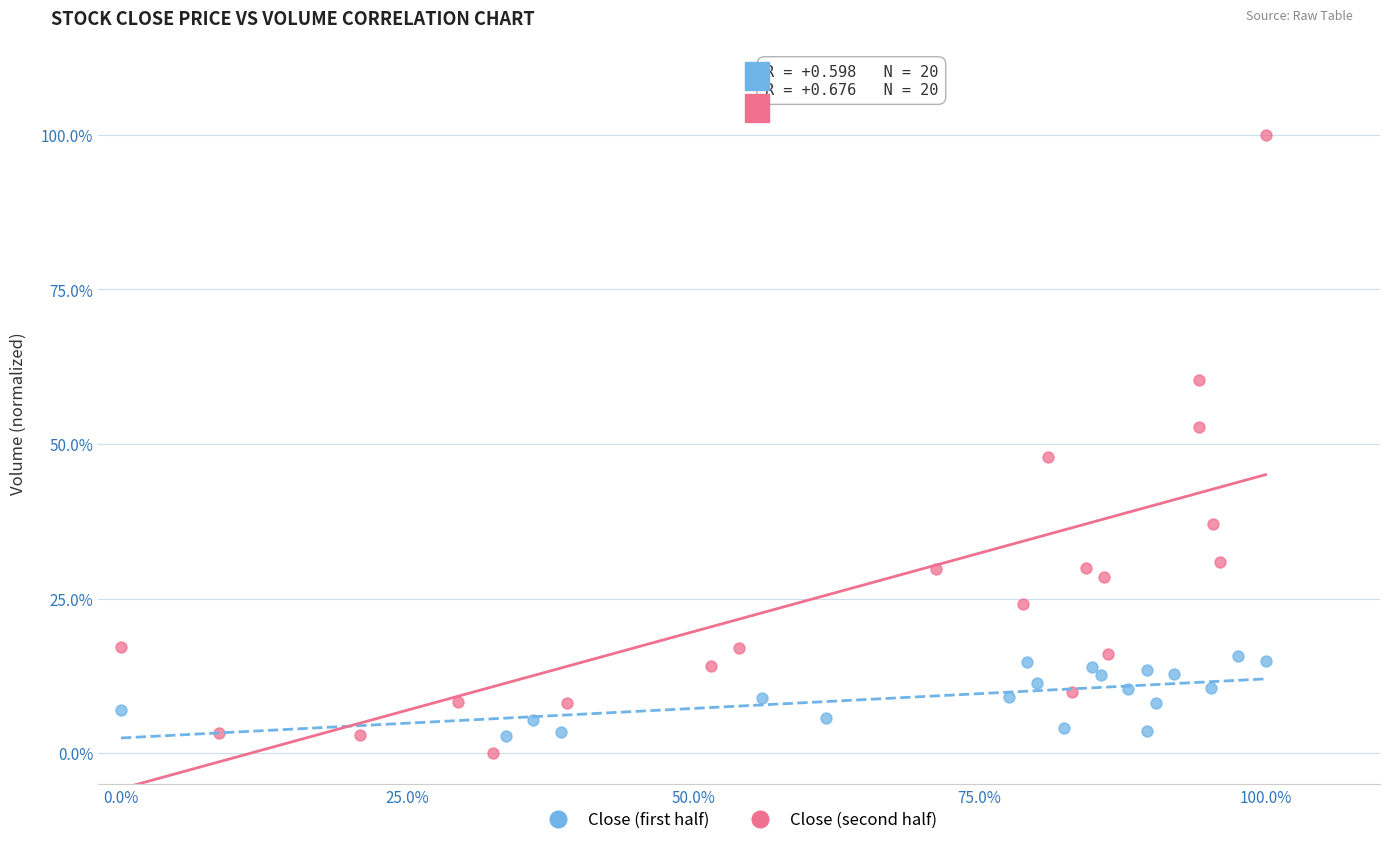

What are all the series names shown in the legend?

Close (first half), Close (second half)